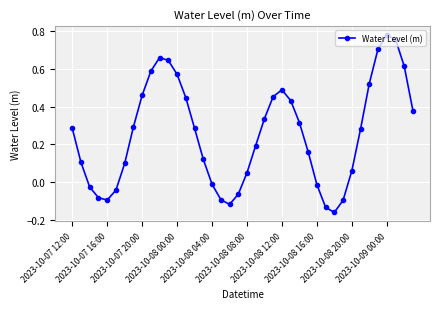

How many values are below zero?

12